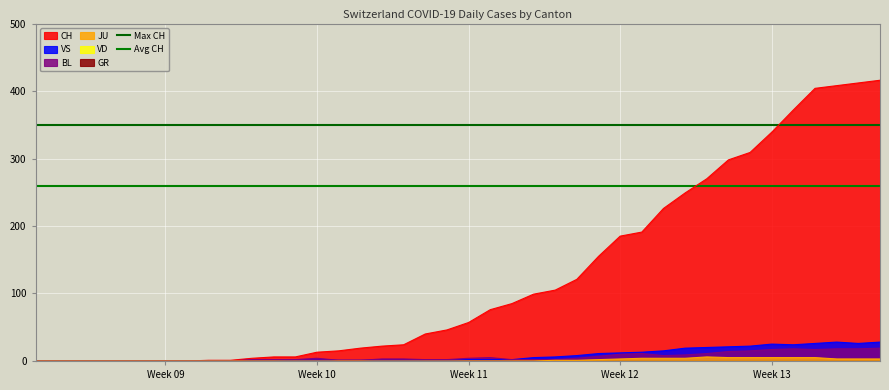

What is the maximum value for BL?

19